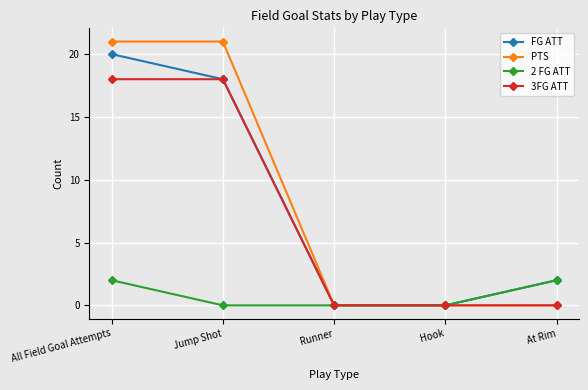

Is the value of 2 FG ATT at Jump Shot greater than the value of FG ATT at All Field Goal Attempts?

No